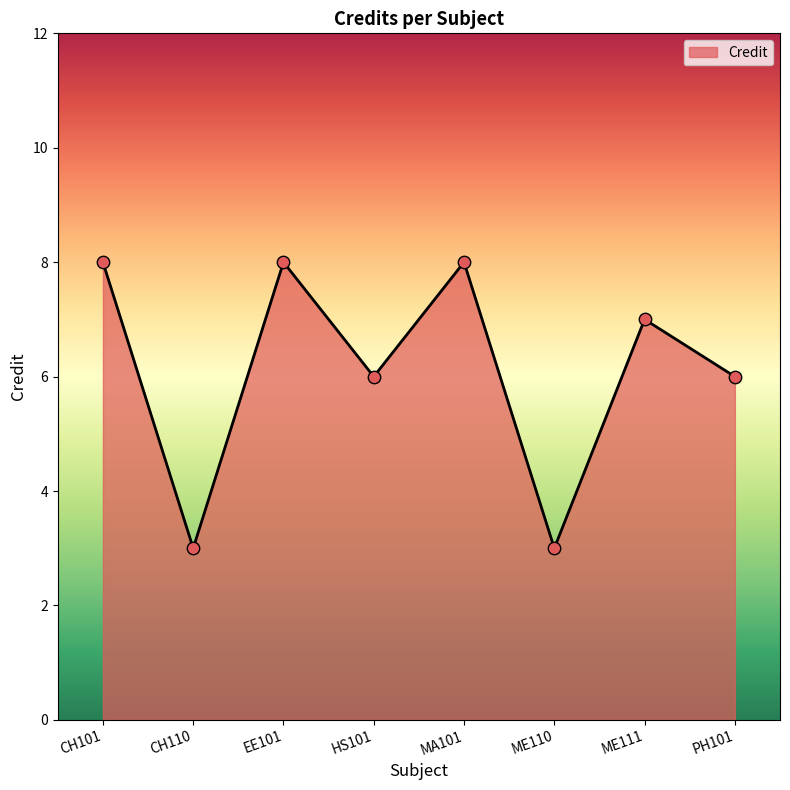

Approximately how many times larger is the value at MA101 compared to PH101?

1.3